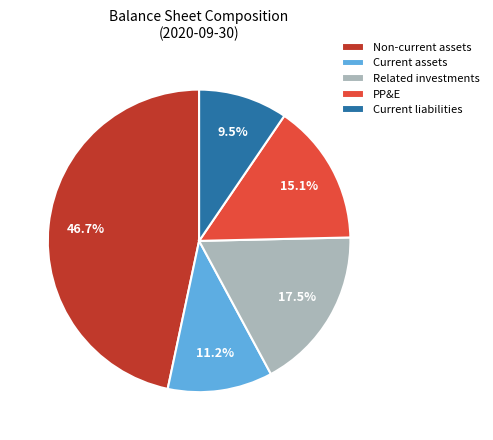

How much of the chart is everything except Non-current assets?

53.3%